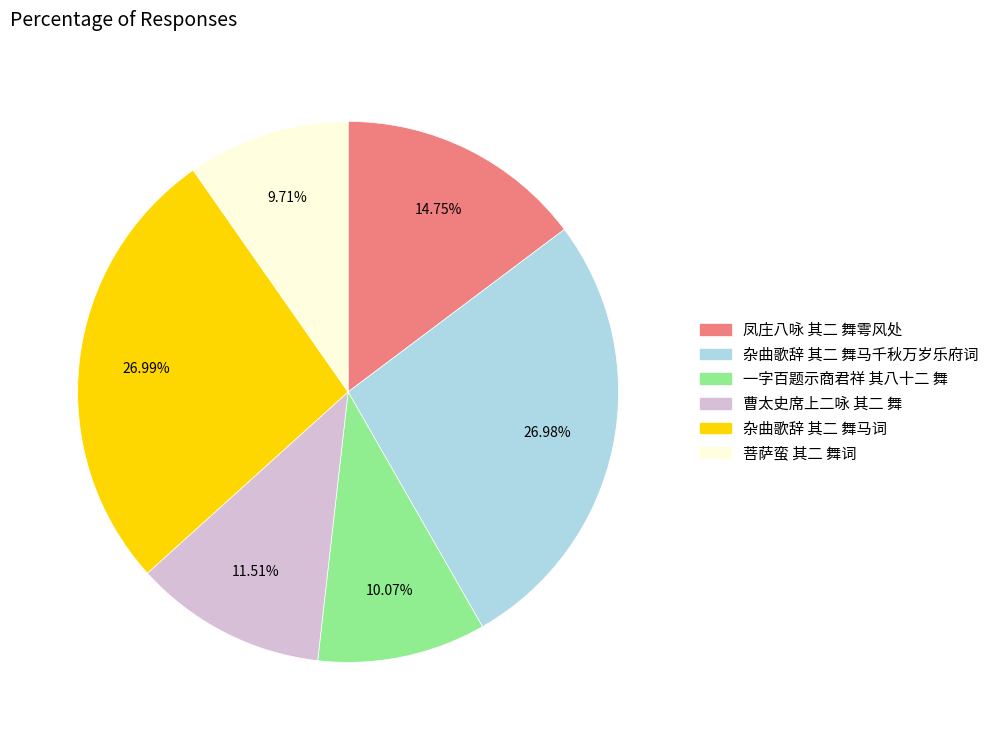

What is the ratio of the value at 杂曲歌辞 其二 舞马词 to the value at 菩萨蛮 其二 舞词?

2.8